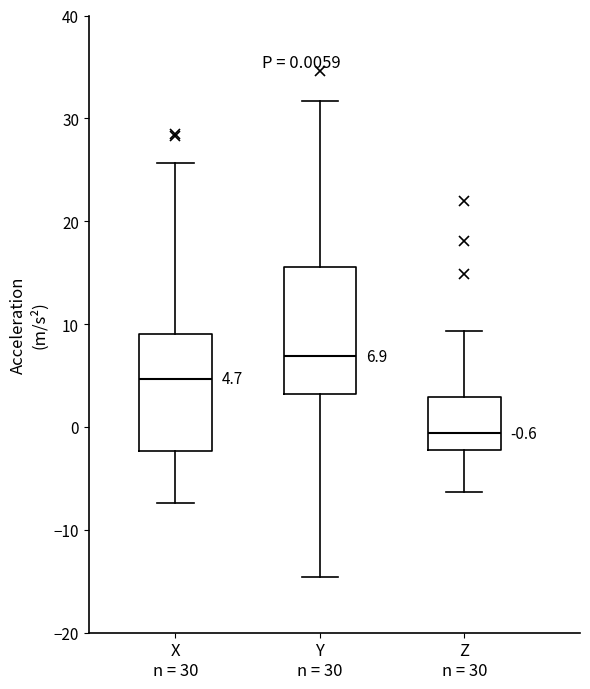

Which box's median line is the highest?

Y n = 30